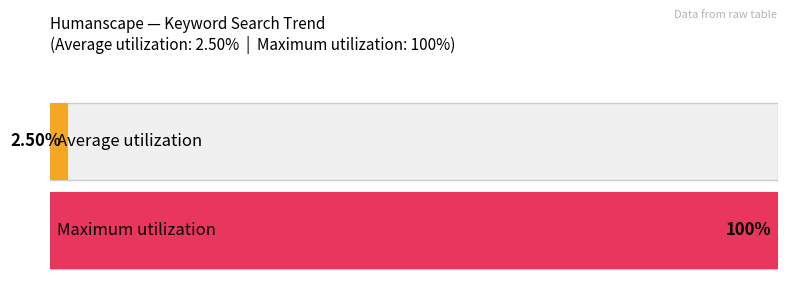

Which series has the largest range (max minus min)?

Average utilization